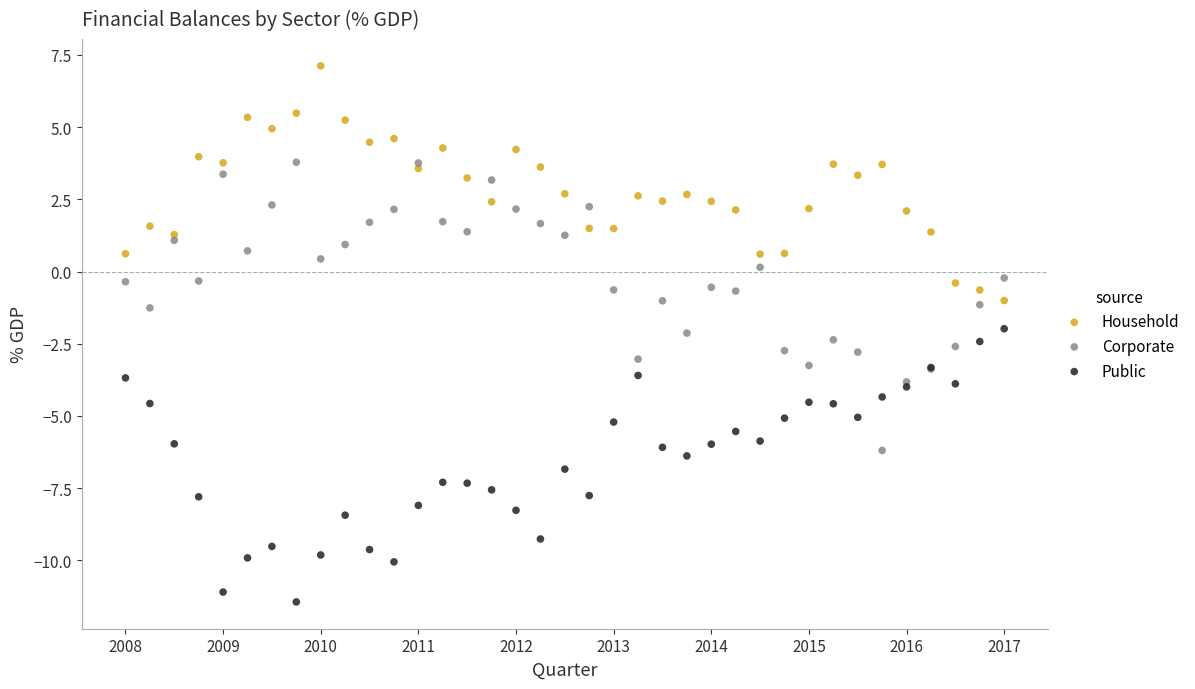

Which series contains the lowest Y value?

Public